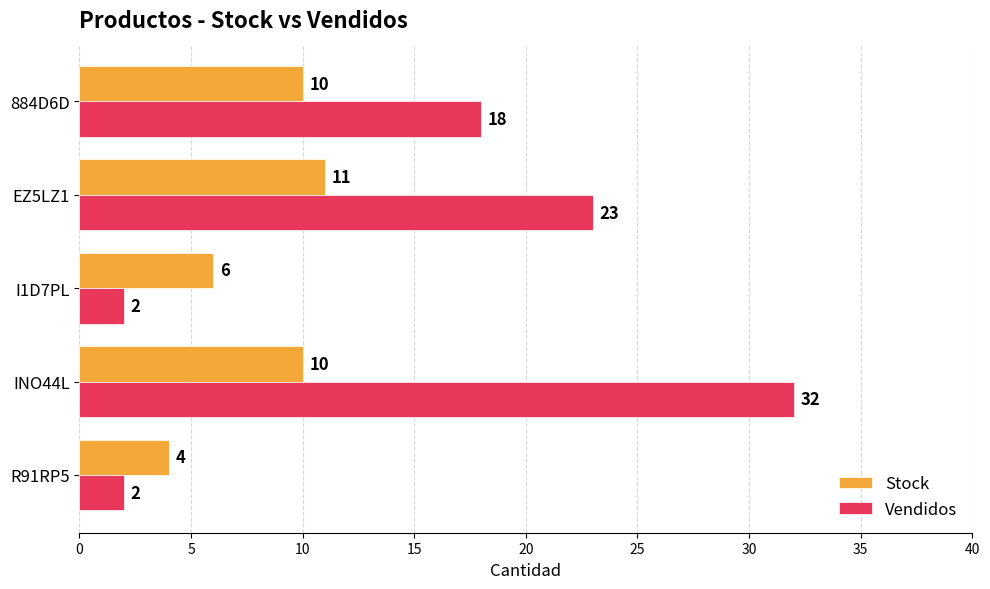

Which series has the largest total across all categories?

Vendidos